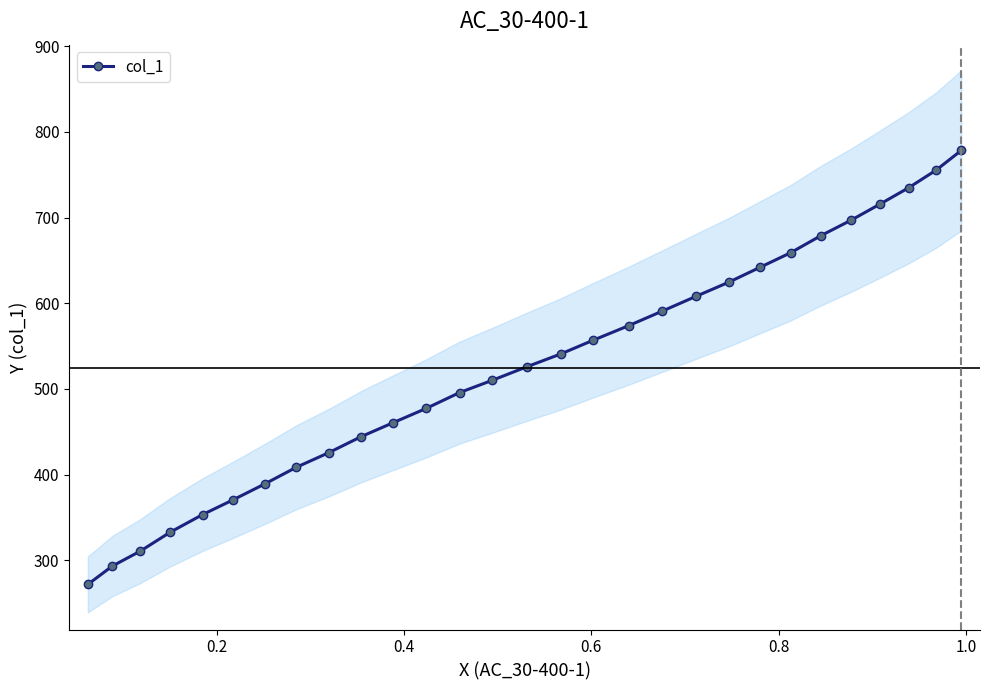

What is the value of the col_1 point at the 22nd from the left?

641.7